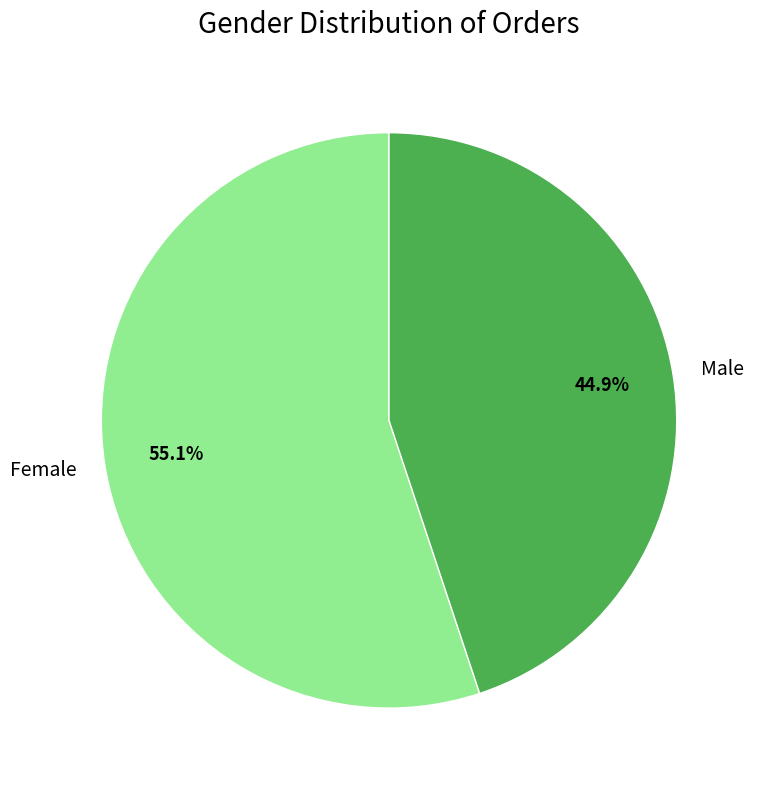

To the nearest percent, what is the combined percentage of Male and Female?

100%